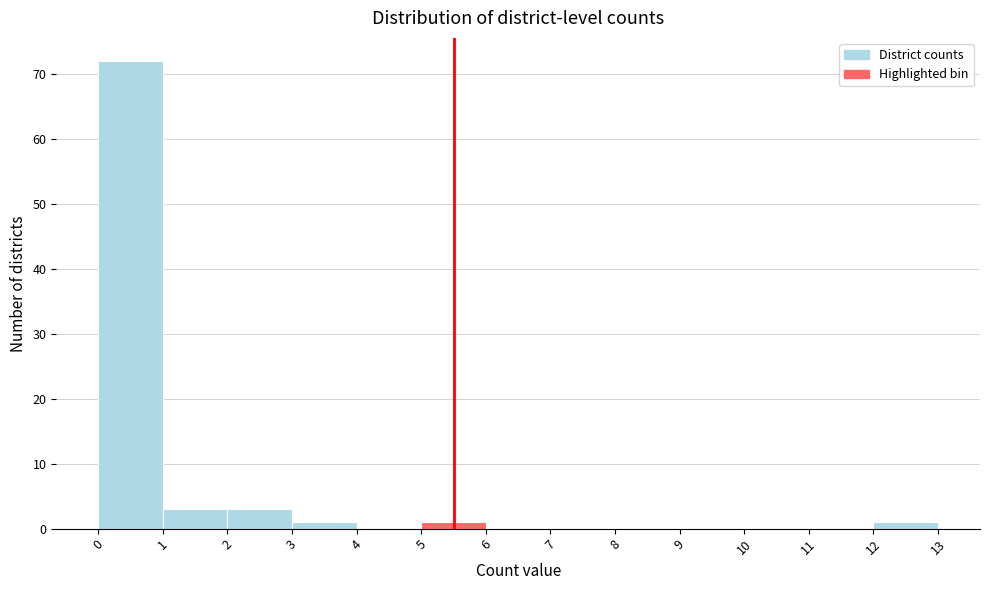

Reading left to right, transcribe this chart: for each bar, give the range it covers on the x-axis and its height. The values are not printed on the chart, so give them approximately, as read against the axis.

0 to 1: 72
1 to 2: 3
2 to 3: 3
3 to 4: 1
4 to 5: 0
5 to 6: 1
6 to 7: 0
7 to 8: 0
8 to 9: 0
9 to 10: 0
10 to 11: 0
11 to 12: 0
12 to 13: 1